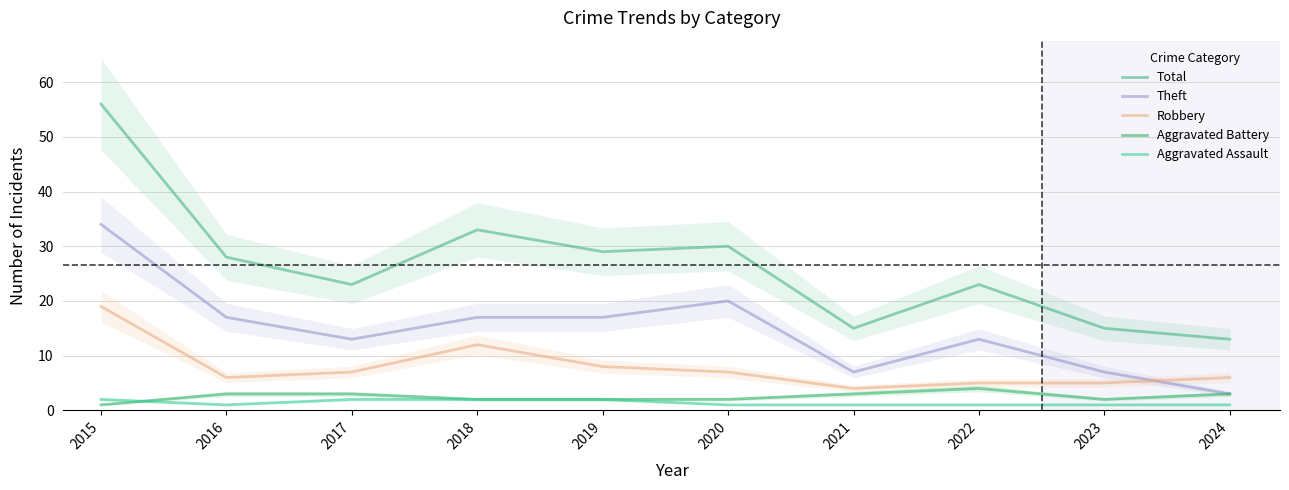

What is the lowest value of the Robbery series?

4